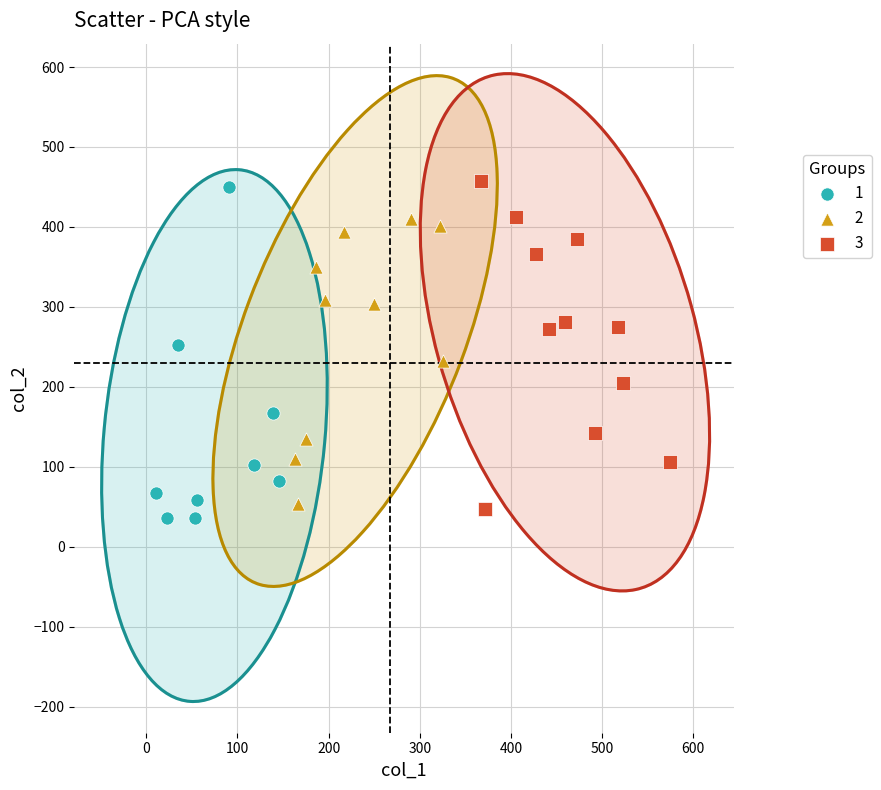

What are all the series names shown in the legend?

1, 2, 3